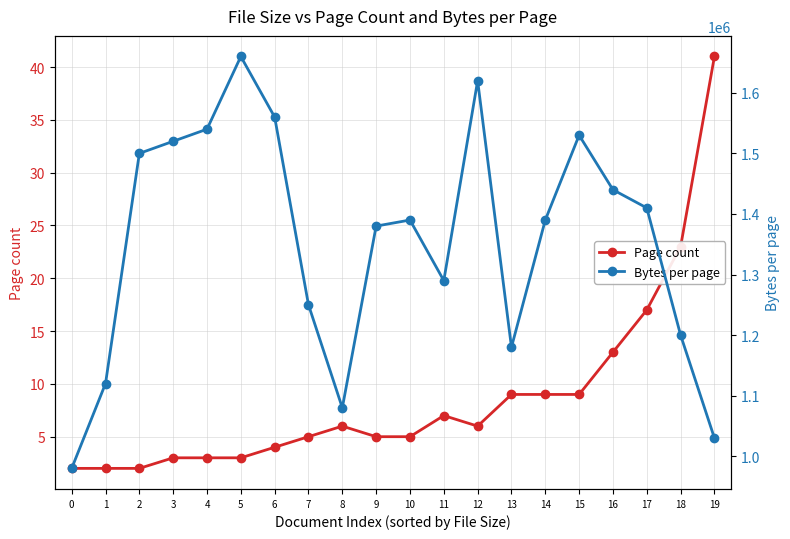

True or false: Bytes per page and Page count intersect in this chart.

False